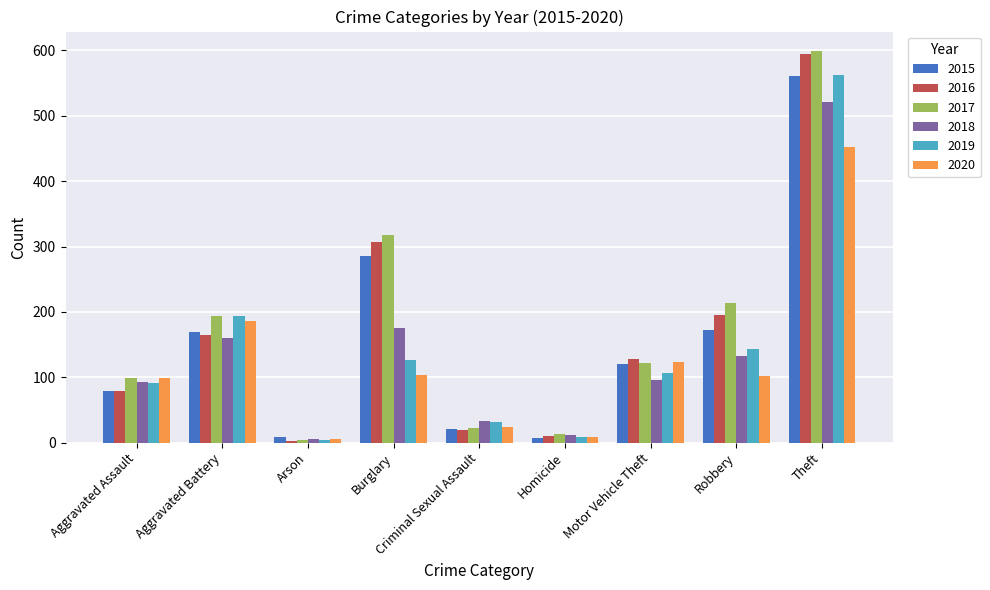

What is the difference between the maximum and minimum values in the 2020 series?

447